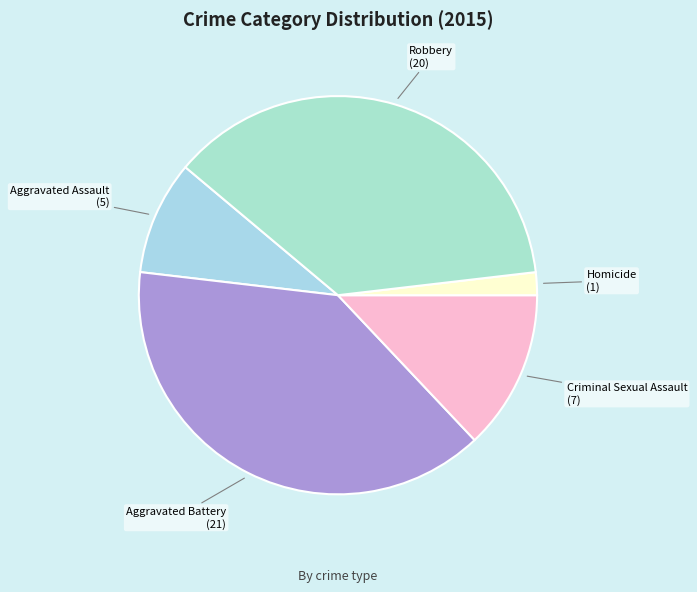

The Aggravated Assault slice represents 9% of the pie. True or false?

True